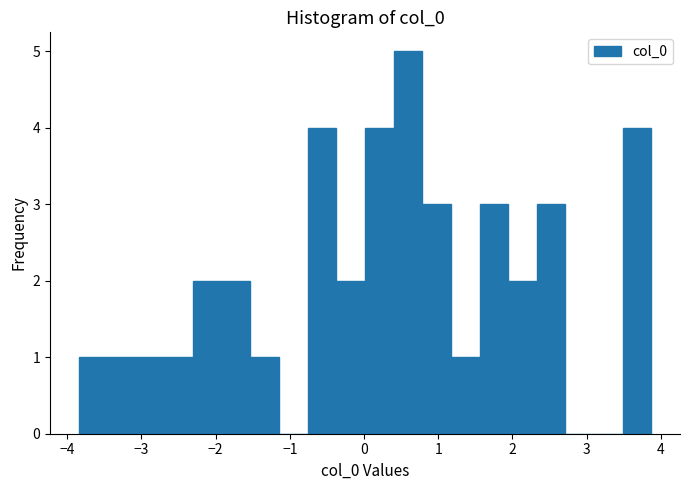

Around what value on the x-axis is the tallest bar? Give the approximate position of its centre, as read against the axis.

0.6